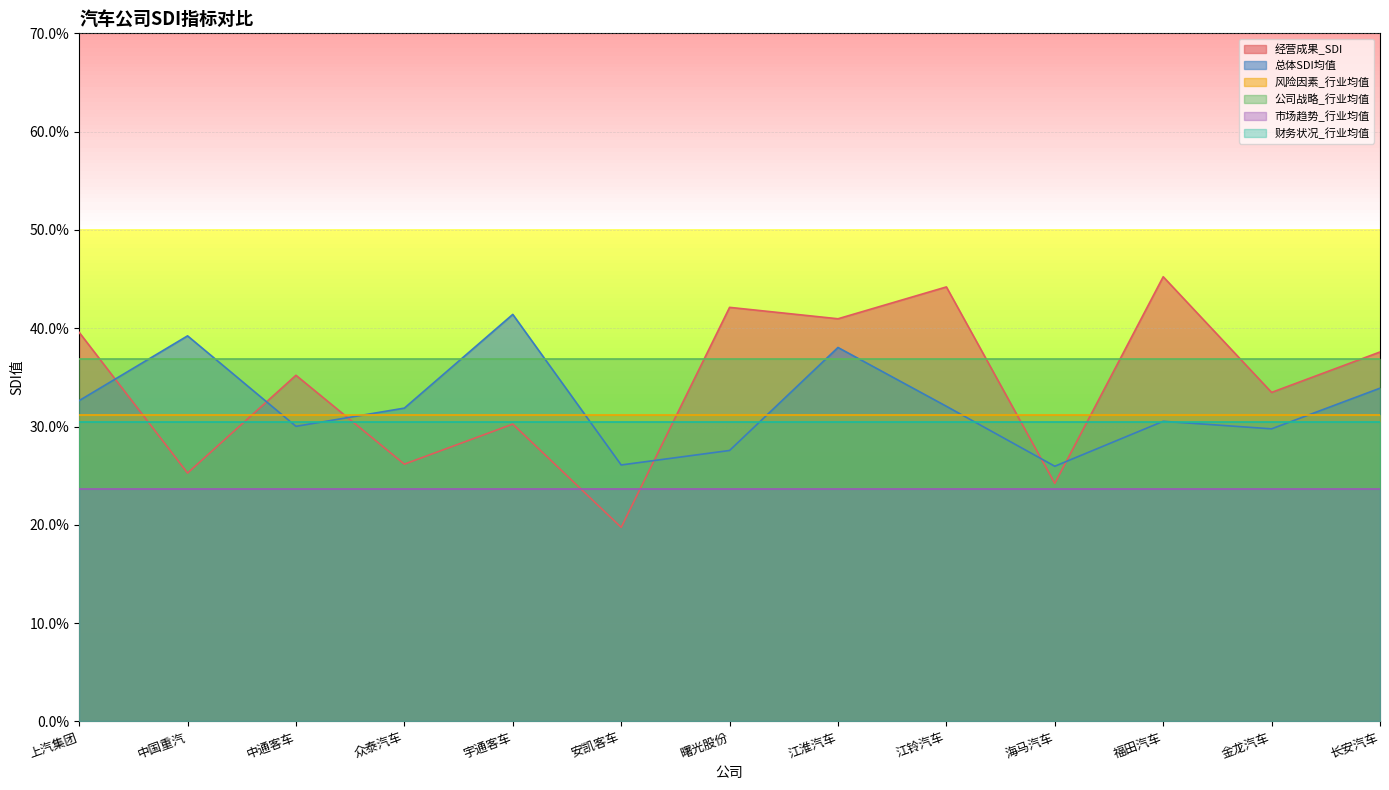

What is the lowest value of the 市场趋势_行业均值 series?

0.2